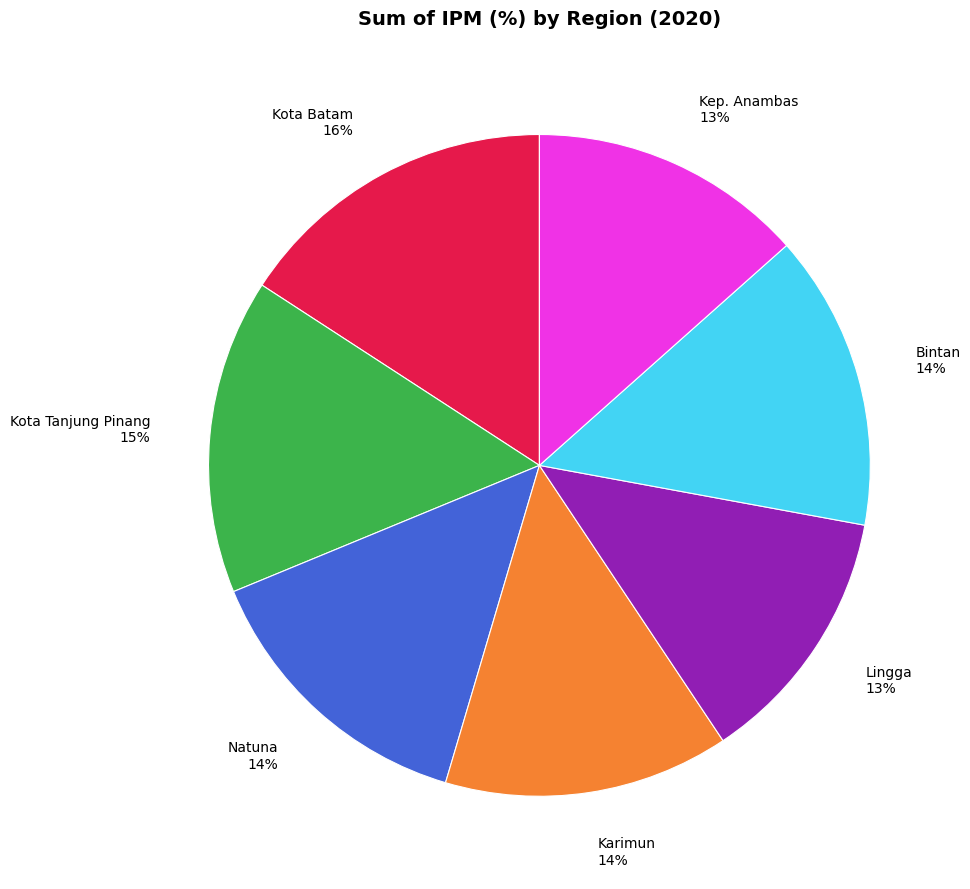

What percentage is the Karimun slice, to the nearest percent?

14%